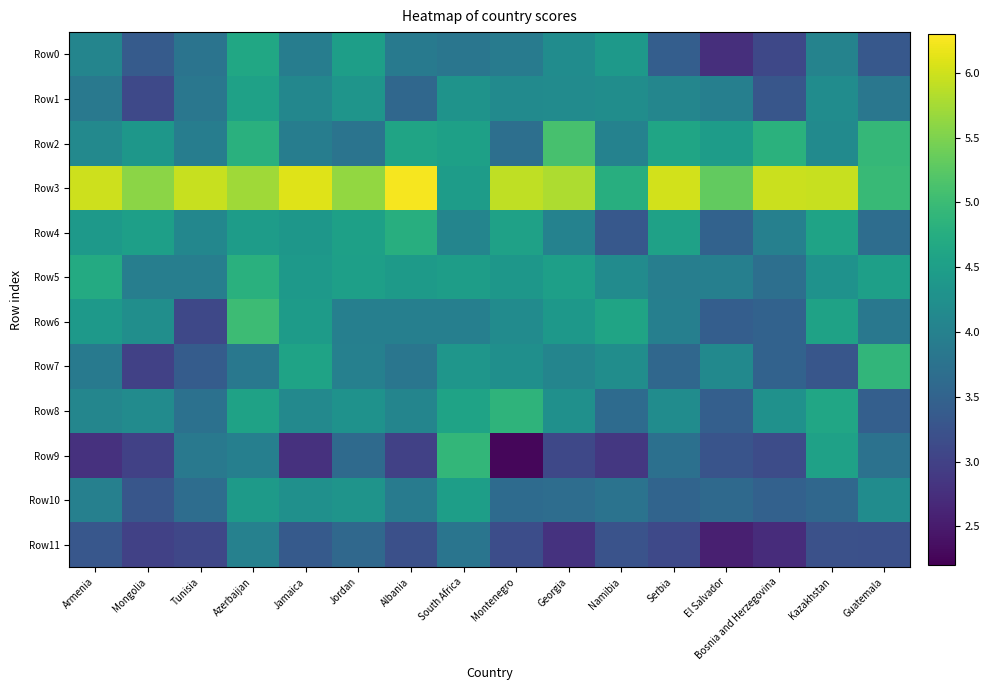

Reading left to right, transcribe all the data shown in this chart.

Row0: Armenia=4.1	Mongolia=3.4	Tunisia=3.8	Azerbaijan=4.6	Jamaica=3.9	Jordan=4.5	Albania=3.9	South Africa=3.8	Montenegro=3.9	Georgia=4.2	Namibia=4.4	Serbia=3.4	El Salvador=2.7	Bosnia and Herzegovina=3.1	Kazakhstan=4.0	Guatemala=3.3
Row1: Armenia=3.9	Mongolia=3.1	Tunisia=3.8	Azerbaijan=4.5	Jamaica=4.1	Jordan=4.3	Albania=3.6	South Africa=4.3	Montenegro=4.2	Georgia=4.2	Namibia=4.2	Serbia=4.1	El Salvador=4.0	Bosnia and Herzegovina=3.3	Kazakhstan=4.2	Guatemala=3.8
Row2: Armenia=4.1	Mongolia=4.4	Tunisia=3.9	Azerbaijan=4.8	Jamaica=3.9	Jordan=3.8	Albania=4.6	South Africa=4.5	Montenegro=3.7	Georgia=5.1	Namibia=4.0	Serbia=4.6	El Salvador=4.5	Bosnia and Herzegovina=4.8	Kazakhstan=4.2	Guatemala=4.9
Row3: Armenia=6.0	Mongolia=5.6	Tunisia=6.0	Azerbaijan=5.7	Jamaica=6.1	Jordan=5.6	Albania=6.2	South Africa=4.5	Montenegro=5.9	Georgia=5.8	Namibia=4.8	Serbia=6.0	El Salvador=5.3	Bosnia and Herzegovina=6.0	Kazakhstan=5.9	Guatemala=5.0
Row4: Armenia=4.4	Mongolia=4.5	Tunisia=4.1	Azerbaijan=4.5	Jamaica=4.4	Jordan=4.5	Albania=4.8	South Africa=4.1	Montenegro=4.5	Georgia=4.0	Namibia=3.3	Serbia=4.6	El Salvador=3.5	Bosnia and Herzegovina=4.0	Kazakhstan=4.6	Guatemala=3.7
Row5: Armenia=4.7	Mongolia=4.0	Tunisia=4.0	Azerbaijan=4.8	Jamaica=4.4	Jordan=4.5	Albania=4.4	South Africa=4.5	Montenegro=4.4	Georgia=4.5	Namibia=4.2	Serbia=4.0	El Salvador=4.0	Bosnia and Herzegovina=3.7	Kazakhstan=4.3	Guatemala=4.5
Row6: Armenia=4.4	Mongolia=4.2	Tunisia=3.1	Azerbaijan=5.0	Jamaica=4.5	Jordan=4.0	Albania=4.0	South Africa=4.0	Montenegro=4.2	Georgia=4.4	Namibia=4.6	Serbia=4.0	El Salvador=3.4	Bosnia and Herzegovina=3.5	Kazakhstan=4.6	Guatemala=3.8
Row7: Armenia=3.9	Mongolia=3.0	Tunisia=3.4	Azerbaijan=3.8	Jamaica=4.6	Jordan=4.0	Albania=3.8	South Africa=4.4	Montenegro=4.2	Georgia=4.1	Namibia=4.2	Serbia=3.6	El Salvador=4.2	Bosnia and Herzegovina=3.5	Kazakhstan=3.3	Guatemala=4.9
Row8: Armenia=4.1	Mongolia=4.2	Tunisia=3.7	Azerbaijan=4.6	Jamaica=4.1	Jordan=4.3	Albania=4.1	South Africa=4.6	Montenegro=4.9	Georgia=4.3	Namibia=3.6	Serbia=4.2	El Salvador=3.4	Bosnia and Herzegovina=4.3	Kazakhstan=4.6	Guatemala=3.4
Row9: Armenia=2.8	Mongolia=3.0	Tunisia=3.9	Azerbaijan=4.0	Jamaica=2.8	Jordan=3.6	Albania=3.0	South Africa=4.9	Montenegro=2.3	Georgia=3.1	Namibia=2.9	Serbia=3.7	El Salvador=3.3	Bosnia and Herzegovina=3.1	Kazakhstan=4.5	Guatemala=3.7
Row10: Armenia=4.0	Mongolia=3.3	Tunisia=3.7	Azerbaijan=4.4	Jamaica=4.3	Jordan=4.3	Albania=3.9	South Africa=4.5	Montenegro=3.6	Georgia=3.7	Namibia=3.8	Serbia=3.5	El Salvador=3.6	Bosnia and Herzegovina=3.5	Kazakhstan=3.6	Guatemala=4.2
Row11: Armenia=3.3	Mongolia=3.0	Tunisia=3.1	Azerbaijan=4.0	Jamaica=3.4	Jordan=3.6	Albania=3.2	South Africa=3.8	Montenegro=3.2	Georgia=2.8	Namibia=3.2	Serbia=3.1	El Salvador=2.6	Bosnia and Herzegovina=2.7	Kazakhstan=3.2	Guatemala=3.2